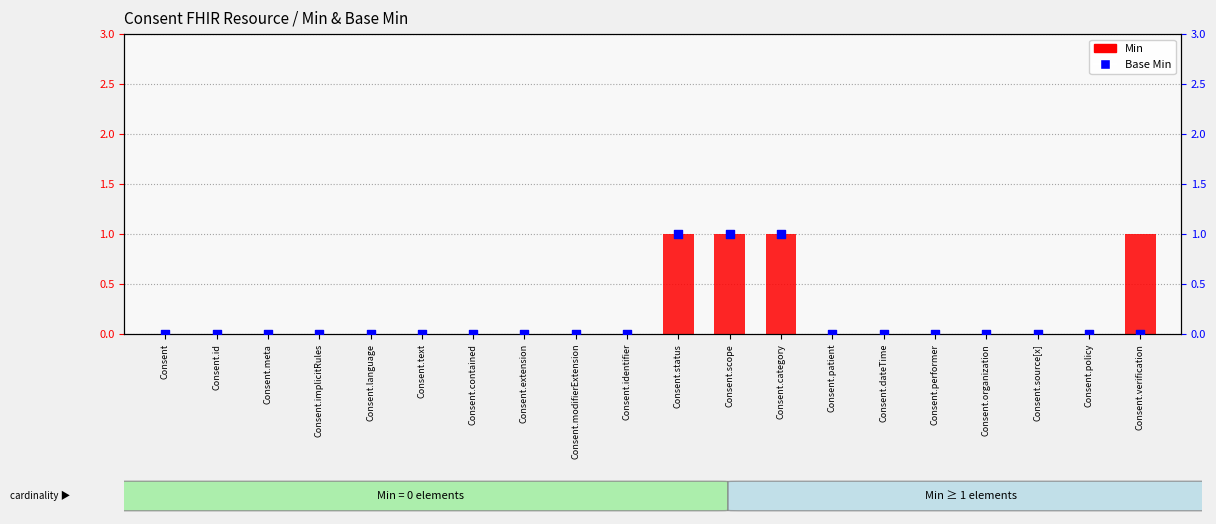

What are all the series names shown in the legend?

Min, Base Min